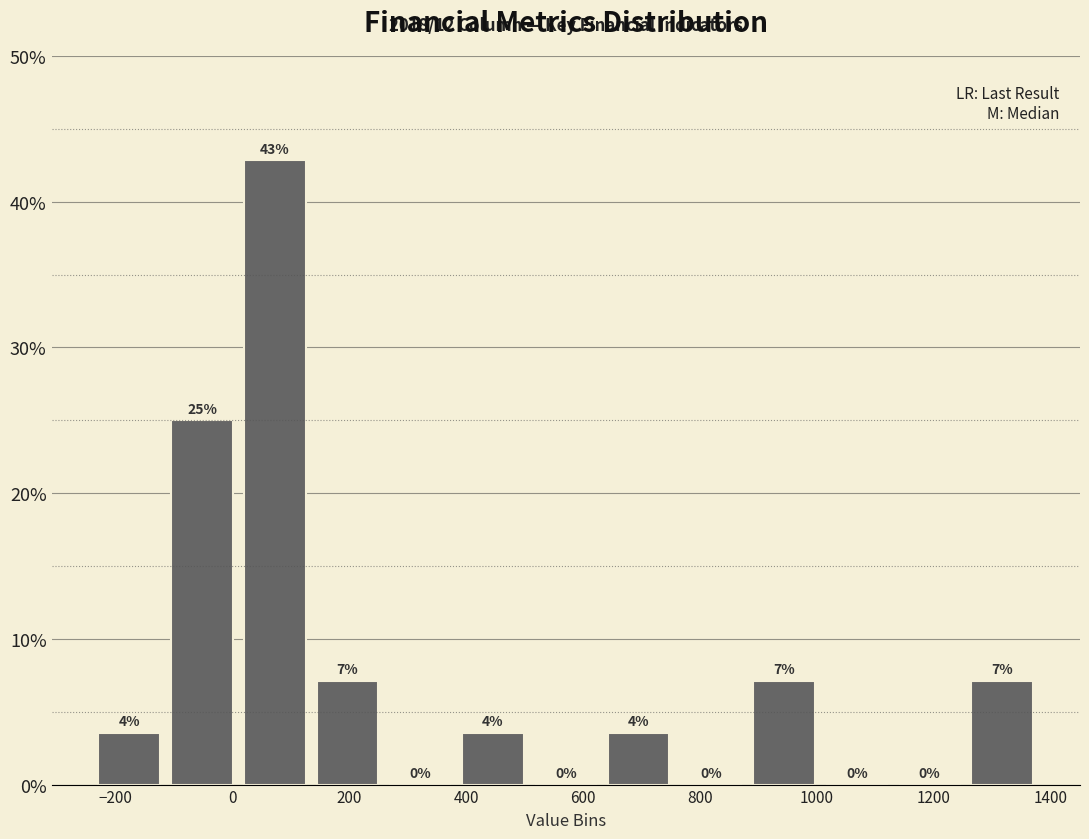

Over which range of the x-axis is the bar tallest?

20 to 140